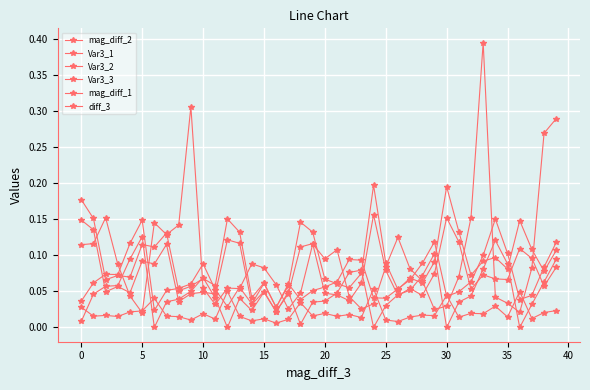

Where is the first local minimum for diff_3?

5